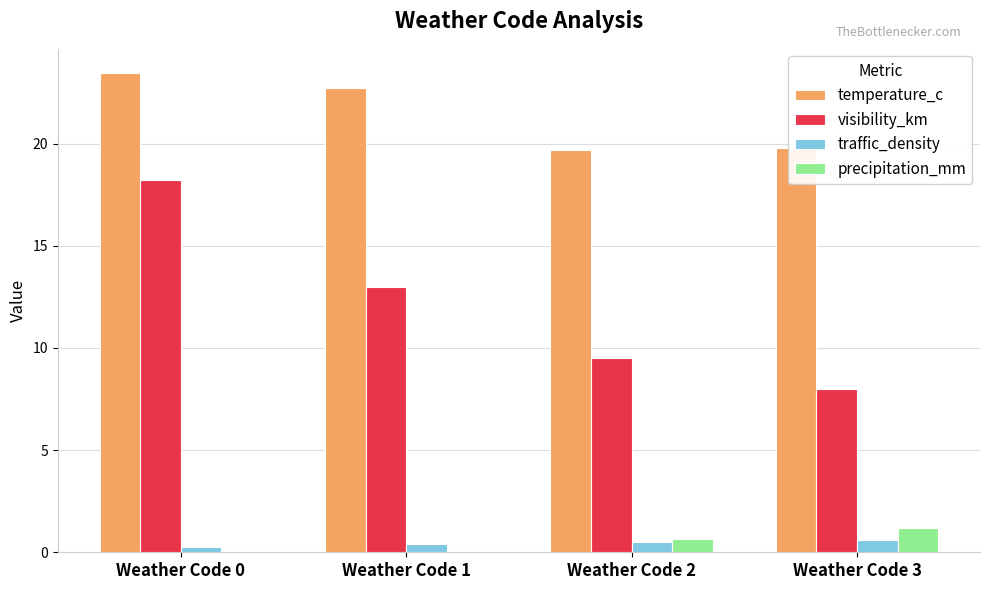

Which series changed the most between Weather Code 1 and Weather Code 3?

visibility_km